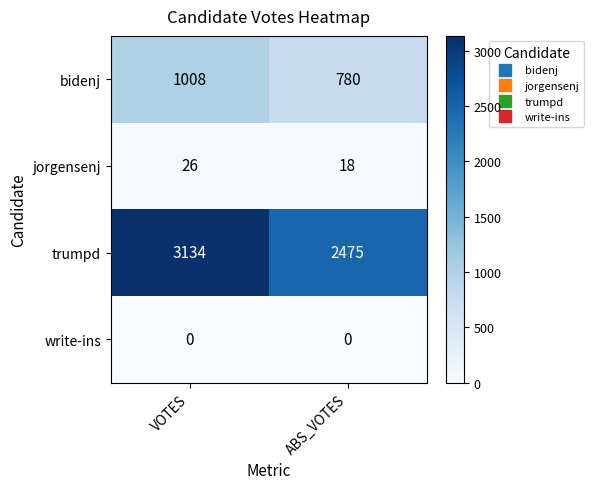

At which label does jorgensenj reach its minimum?

ABS_VOTES